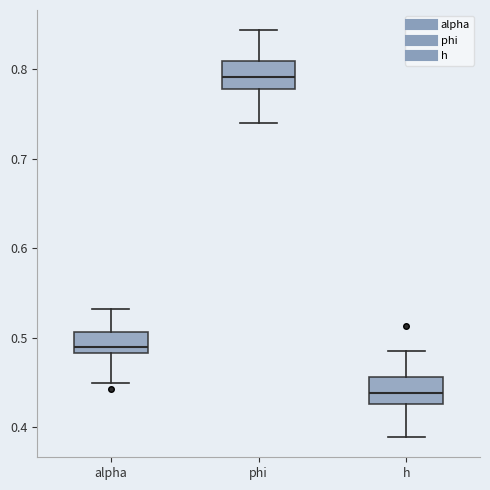

Which box has the highest median line?

phi